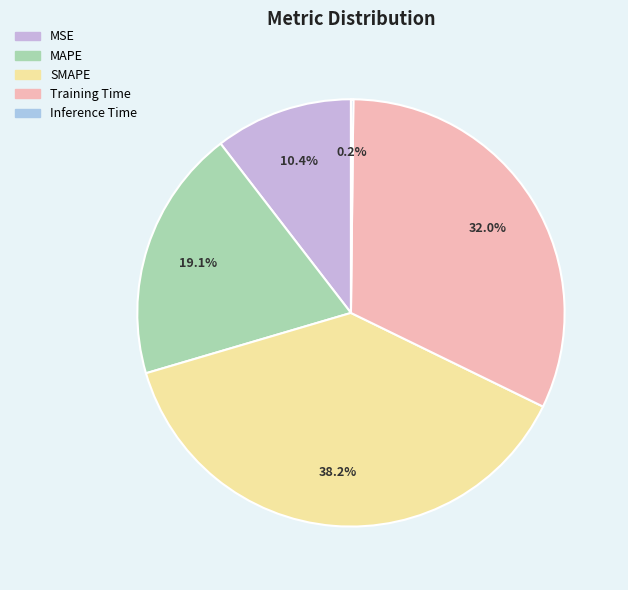

Approximately how many times larger is the value at SMAPE compared to Training Time?

1.2